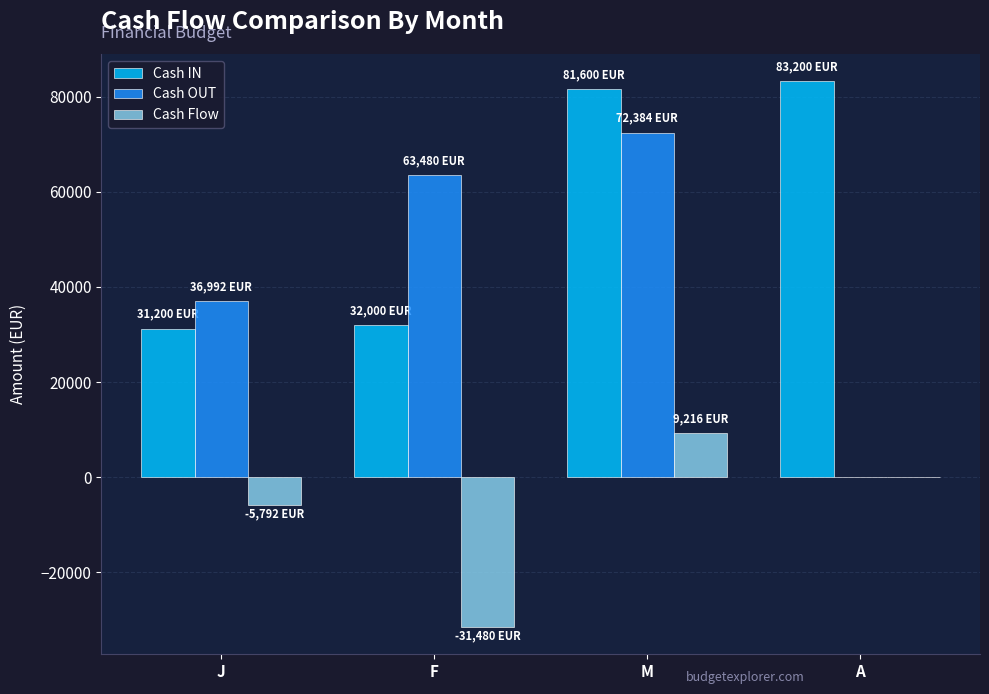

Is the value of Cash IN at M greater than the value of Cash Flow at F?

Yes